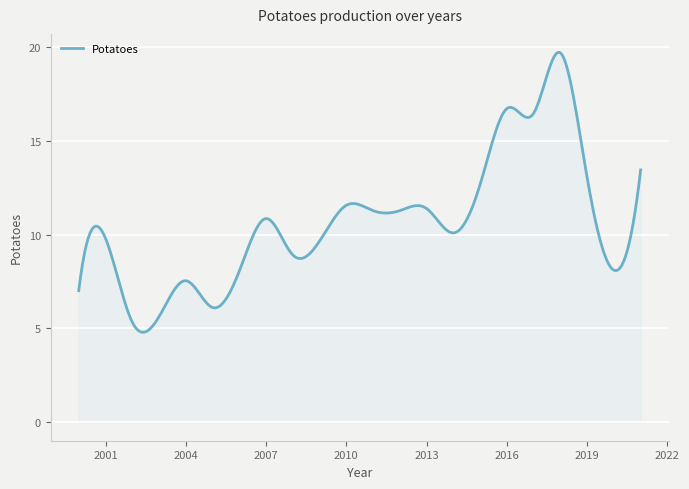

What is the minimum value shown in the chart?

4.8